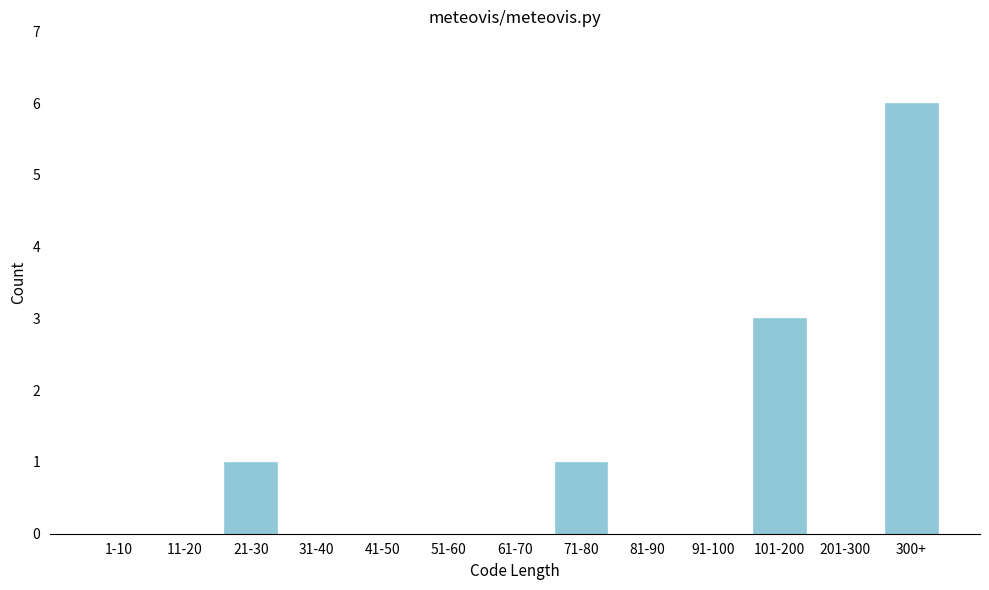

Reading left to right, what are all the values shown in this chart?

1-10=0	11-20=0	21-30=1	31-40=0	41-50=0	51-60=0	61-70=0	71-80=1	81-90=0	91-100=0	101-200=3	201-300=0	300+=6